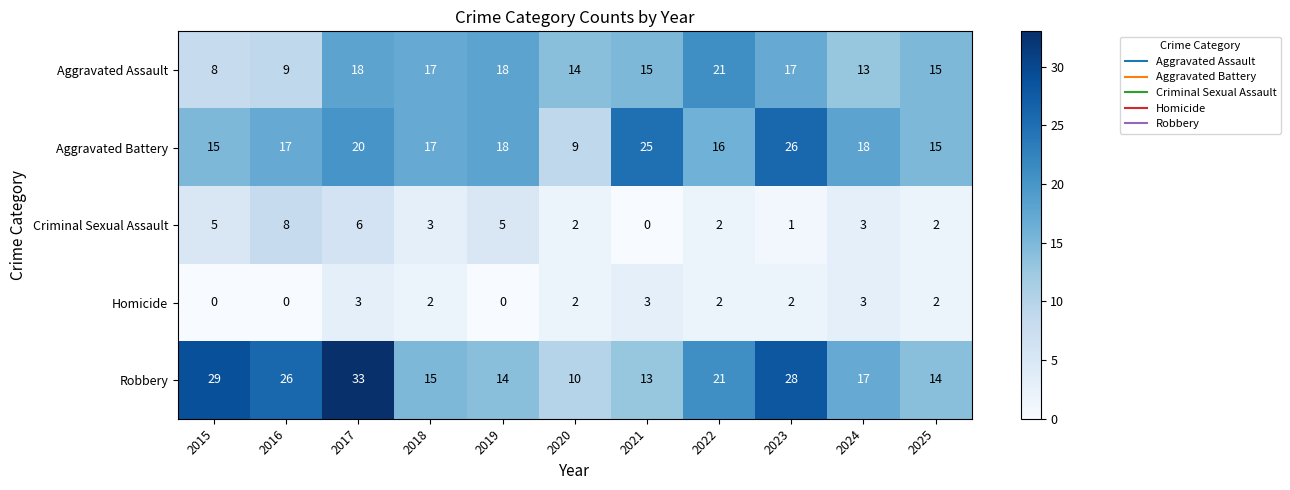

Where is Aggravated Assault nearest to the value 14?

2020